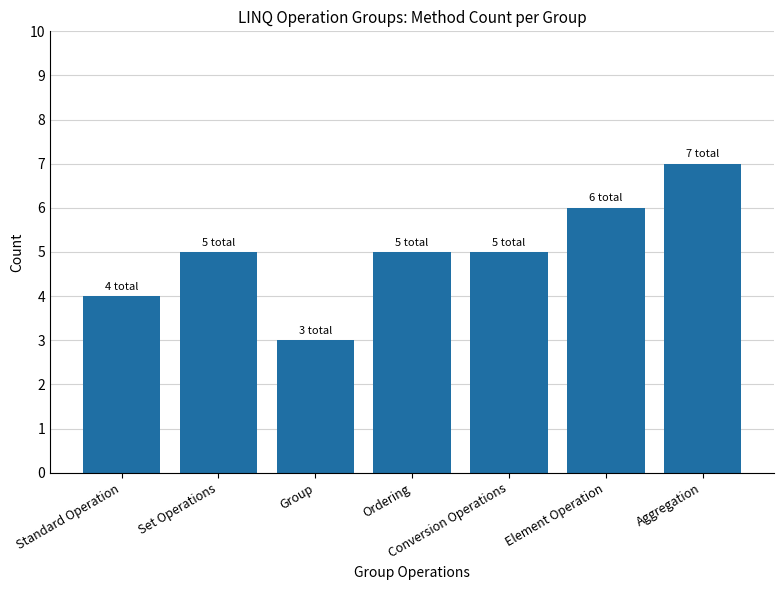

Count the values in the range 4 to 6.

5